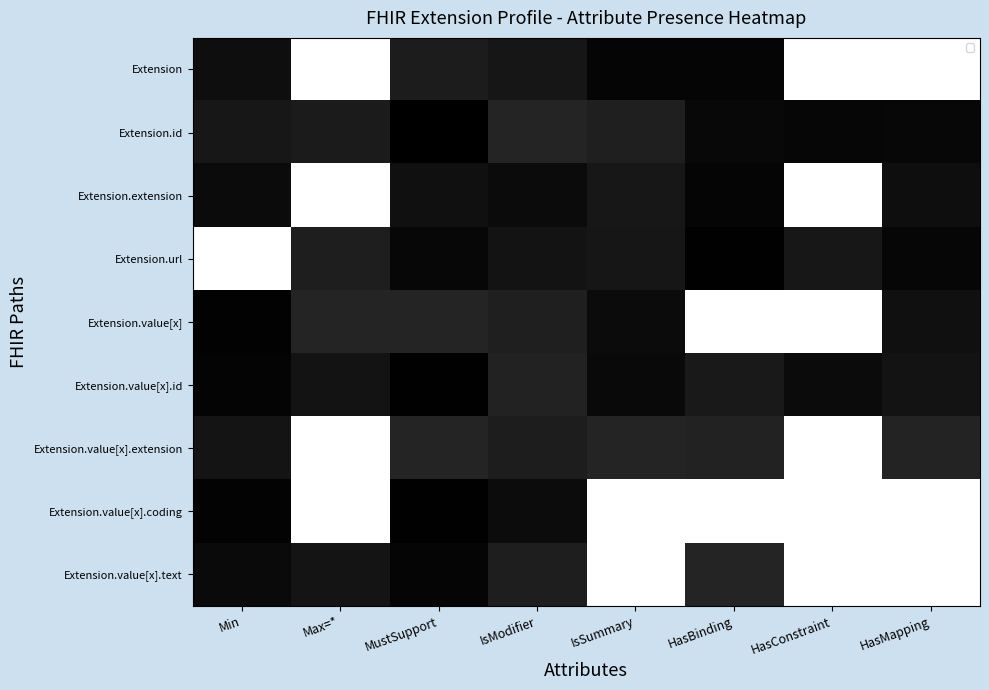

Reading right to left, transcribe all the data shown in this chart.

Extension: HasMapping=1.0	HasConstraint=1.0	HasBinding=0.0	IsSummary=0.0	IsModifier=0.1	MustSupport=0.1	Max=*=1.0	Min=0.1
Extension.id: HasMapping=0.0	HasConstraint=0.0	HasBinding=0.0	IsSummary=0.1	IsModifier=0.1	MustSupport=0.0	Max=*=0.1	Min=0.1
Extension.extension: HasMapping=0.1	HasConstraint=1.0	HasBinding=0.0	IsSummary=0.1	IsModifier=0.0	MustSupport=0.1	Max=*=1.0	Min=0.0
Extension.url: HasMapping=0.0	HasConstraint=0.1	HasBinding=0.0	IsSummary=0.1	IsModifier=0.1	MustSupport=0.0	Max=*=0.1	Min=1.0
Extension.value[x]: HasMapping=0.1	HasConstraint=1.0	HasBinding=1.0	IsSummary=0.0	IsModifier=0.1	MustSupport=0.1	Max=*=0.1	Min=0.0
Extension.value[x].id: HasMapping=0.1	HasConstraint=0.0	HasBinding=0.1	IsSummary=0.0	IsModifier=0.1	MustSupport=0.0	Max=*=0.1	Min=0.0
Extension.value[x].extension: HasMapping=0.1	HasConstraint=1.0	HasBinding=0.1	IsSummary=0.1	IsModifier=0.1	MustSupport=0.1	Max=*=1.0	Min=0.1
Extension.value[x].coding: HasMapping=1.0	HasConstraint=1.0	HasBinding=1.0	IsSummary=1.0	IsModifier=0.0	MustSupport=0.0	Max=*=1.0	Min=0.0
Extension.value[x].text: HasMapping=1.0	HasConstraint=1.0	HasBinding=0.1	IsSummary=1.0	IsModifier=0.1	MustSupport=0.0	Max=*=0.1	Min=0.0